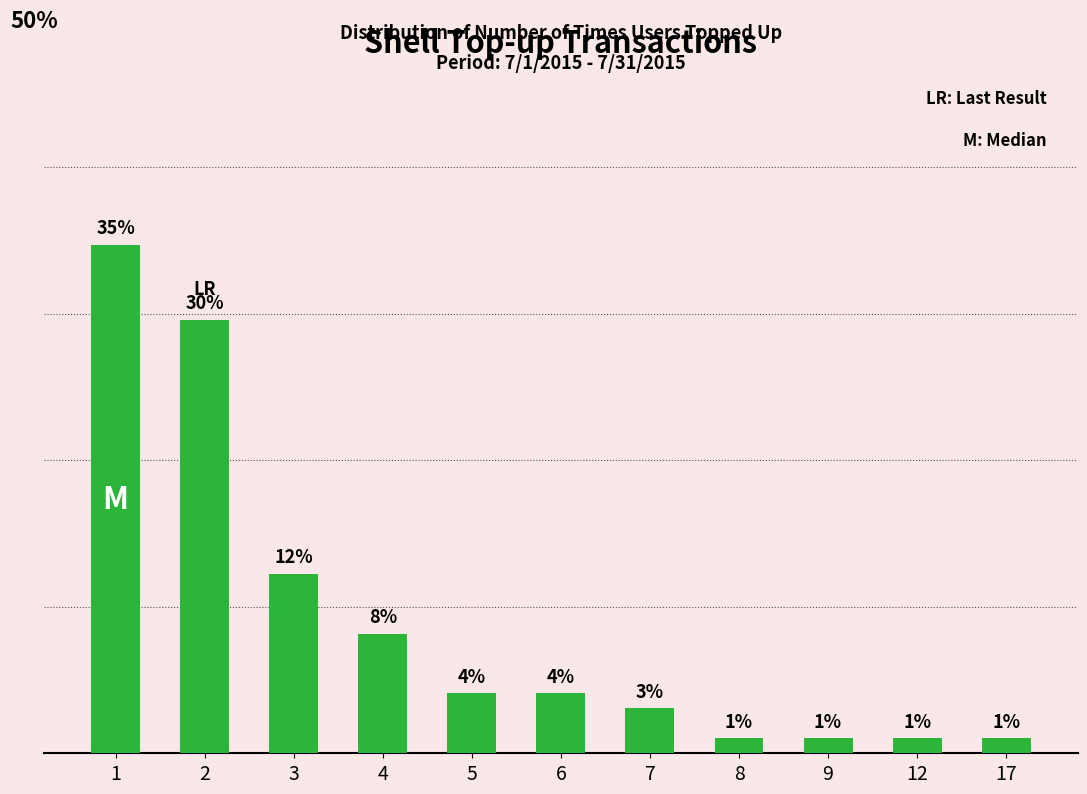

What is the difference between the maximum and minimum values?

33.7